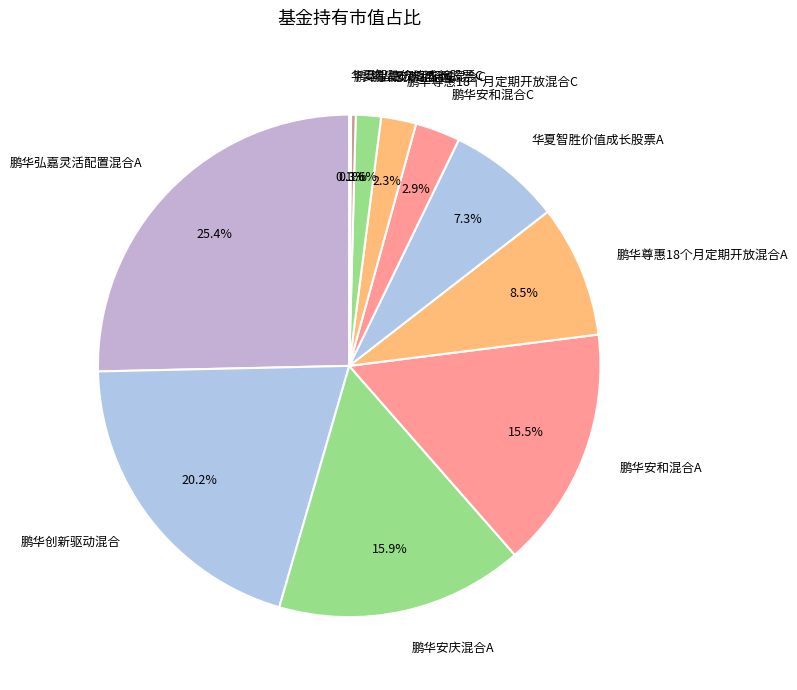

What percentage is NOT represented by 鹏华尊惠18个月定期开放混合C?

97.7%